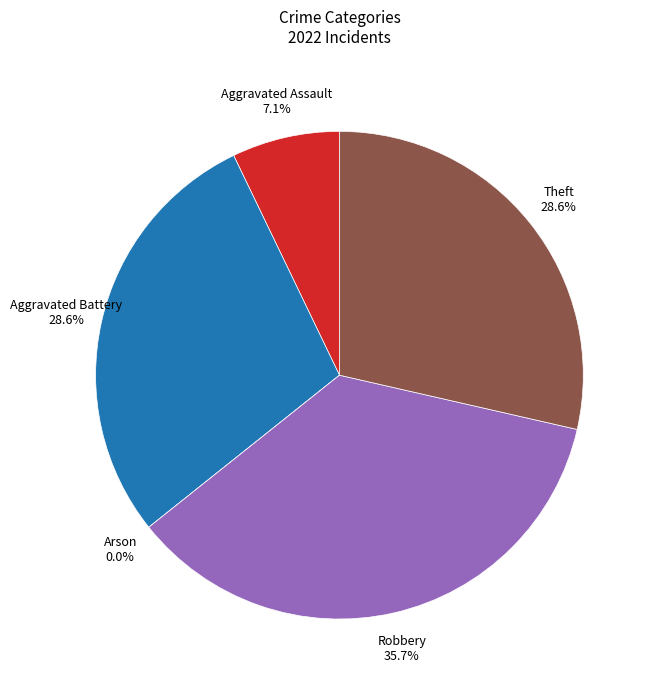

How many segments does this pie chart have?

5